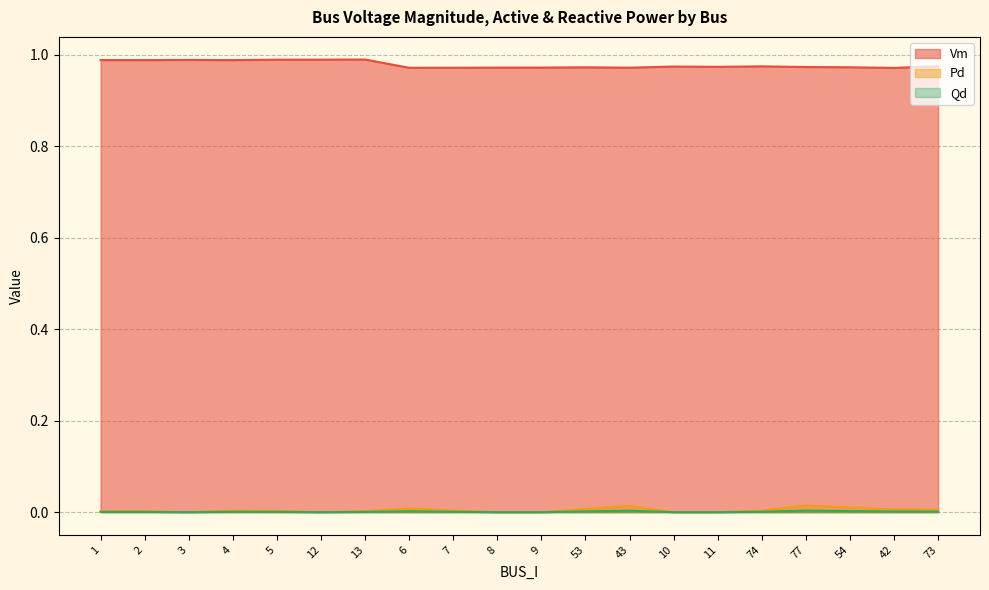

True or false: Vm and Qd intersect in this chart.

False